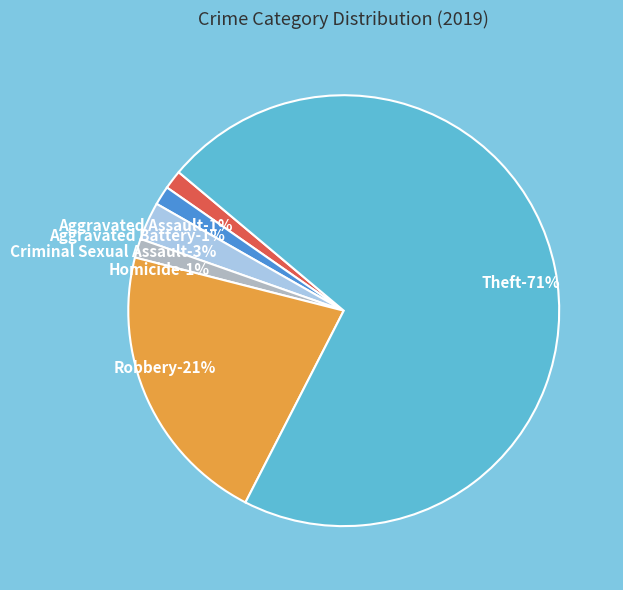

Rank the categories by value from highest to lowest.

Theft, Robbery, Criminal Sexual Assault, Aggravated Assault, Aggravated Battery, Homicide